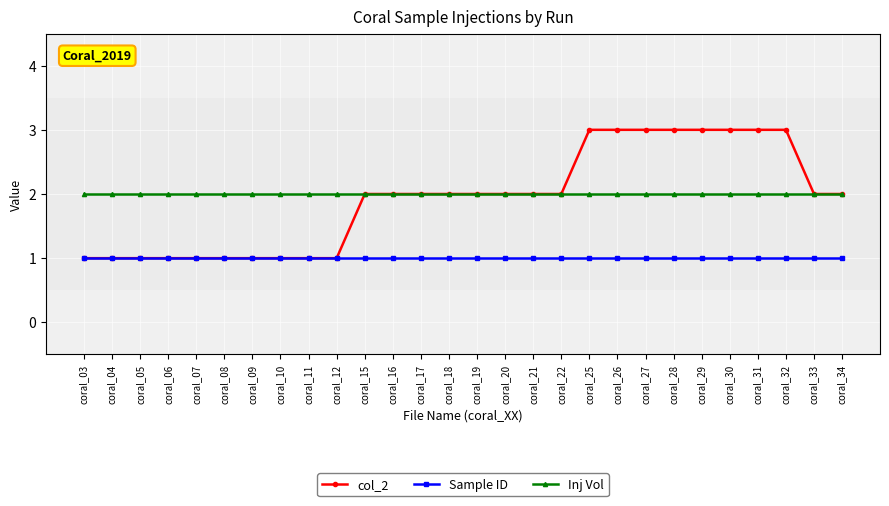

List the series in order of their peak value, highest first.

col_2, Inj Vol, Sample ID